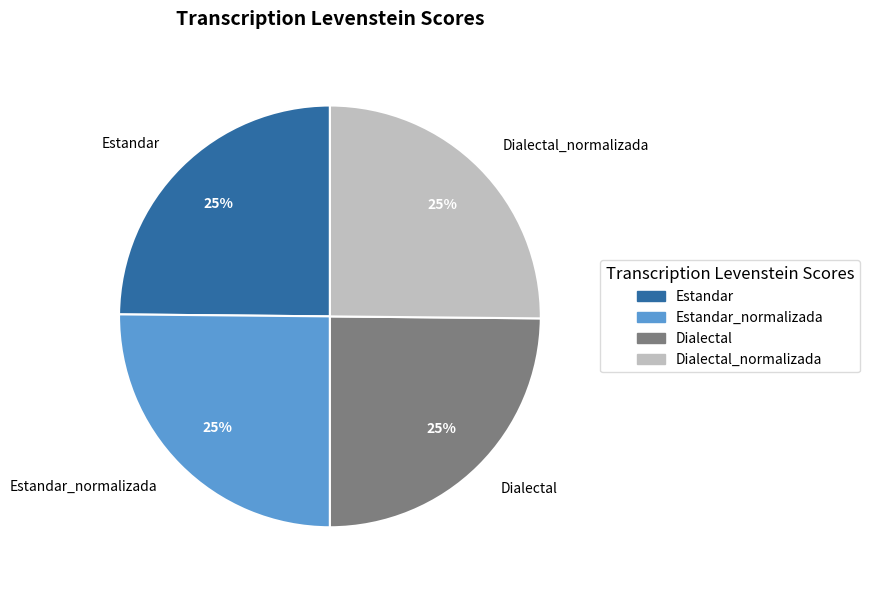

What is the ratio of the value at Estandar_normalizada to the value at Dialectal_normalizada?

1.0